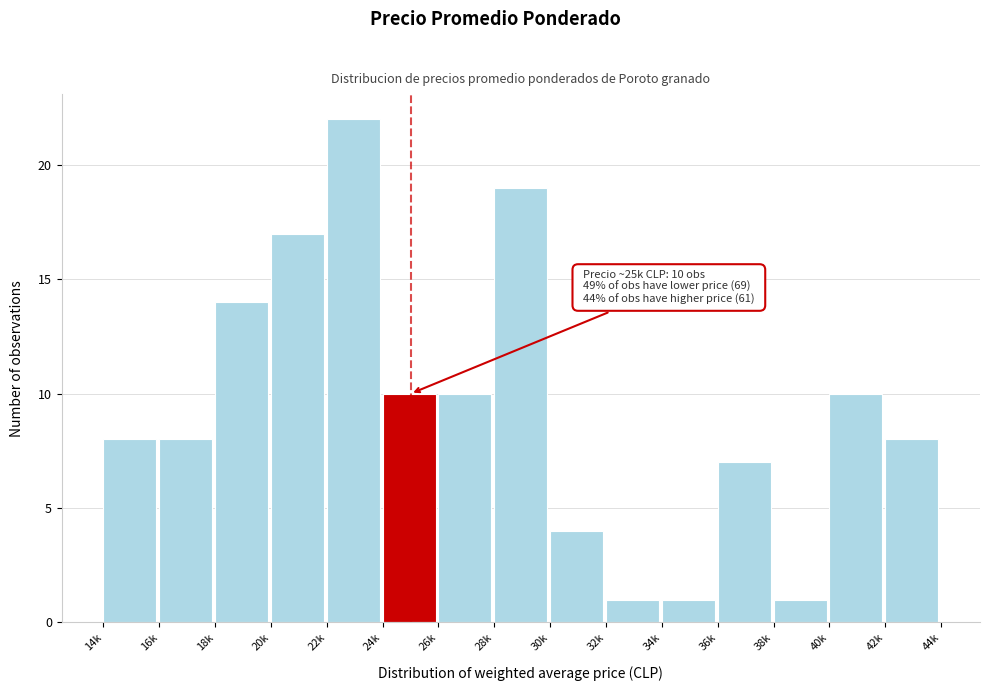

Reading left to right, transcribe all the data shown in this chart.

14k=8	16k=8	18k=14	20k=17	22k=22	24k=10	26k=10	28k=19	30k=4	32k=1	34k=1	36k=7	38k=1	40k=10	42k=8